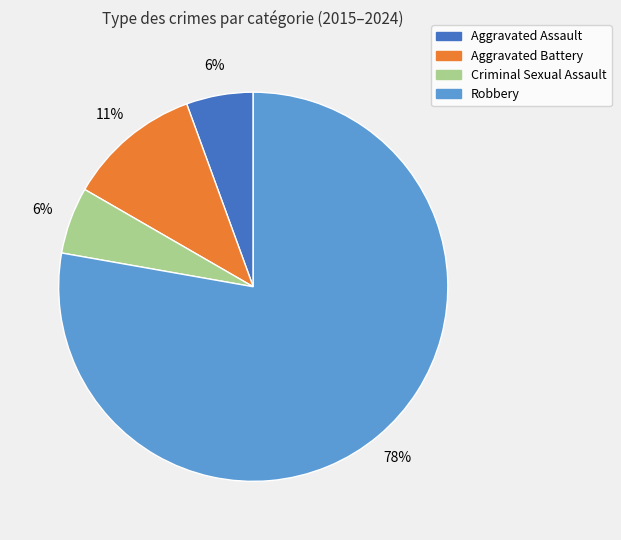

Does Robbery represent more than half of the total?

Yes